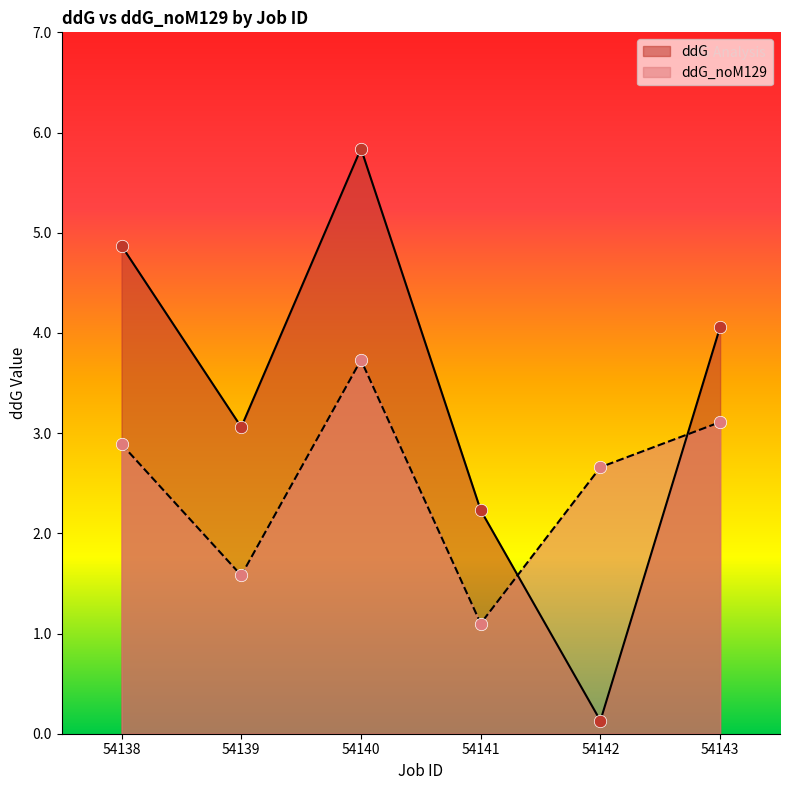

Which series has the largest total across all categories?

ddG